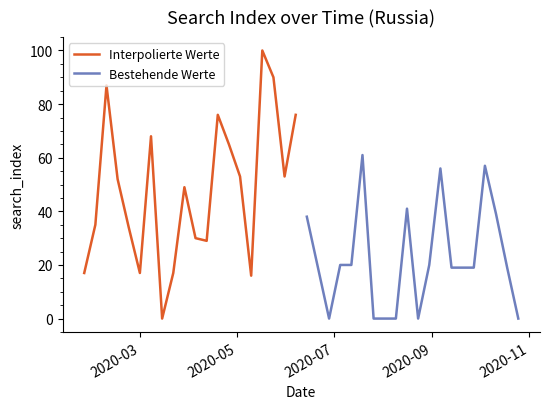

What is the highest value of the Bestehende Werte series?

61